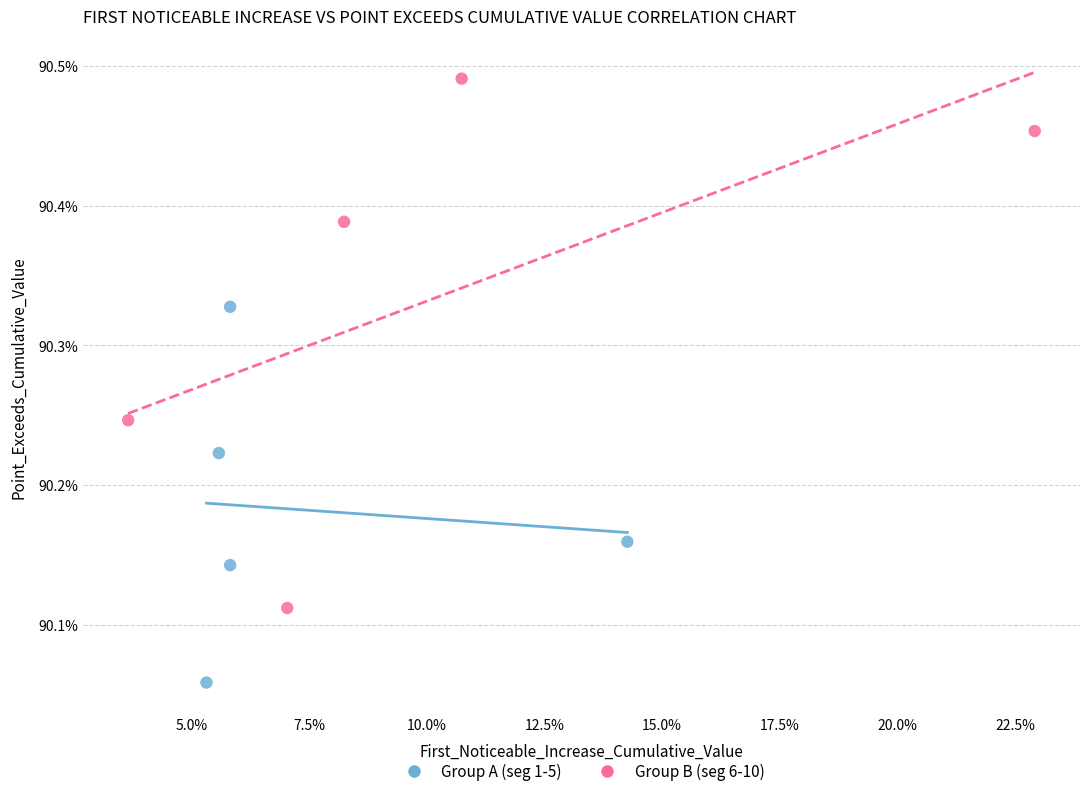

What are all the series names shown in the legend?

Group A (seg 1-5), Group B (seg 6-10)